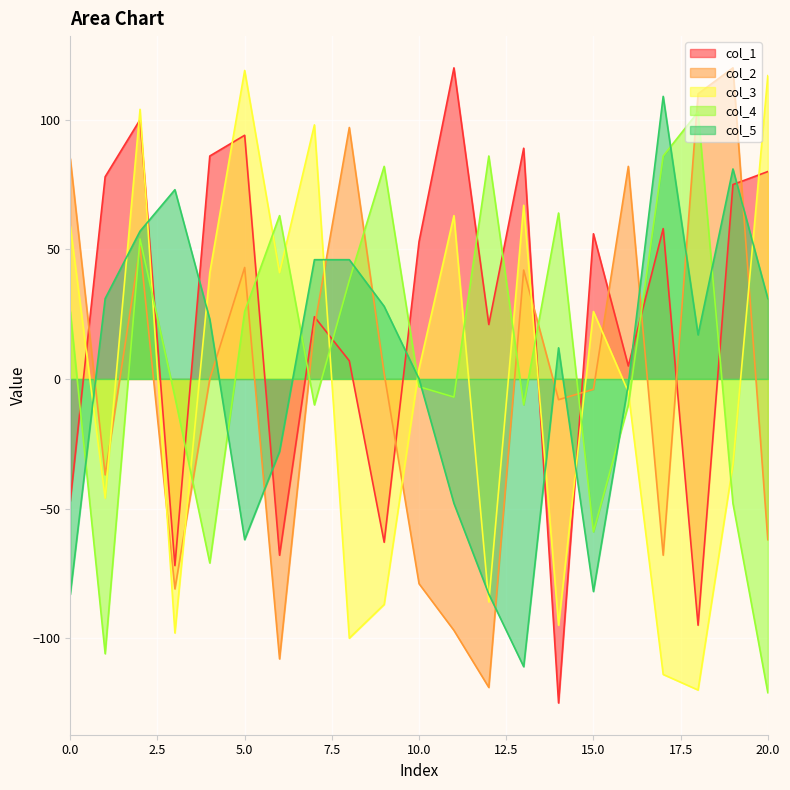

In col_4, how many points are lower than both neighbors (excluding endpoints)?

6